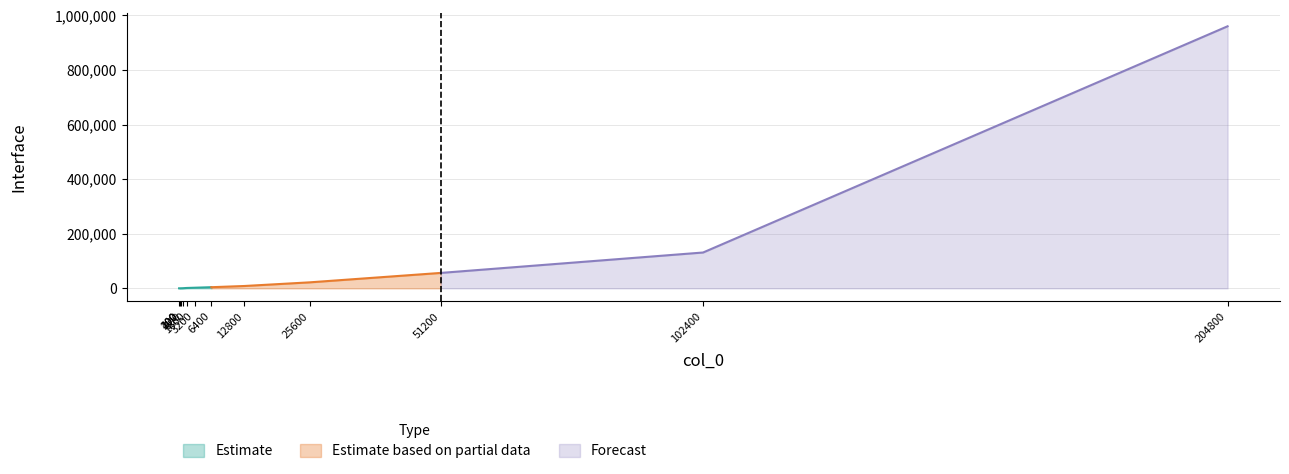

What is the sum of all values?

1188007